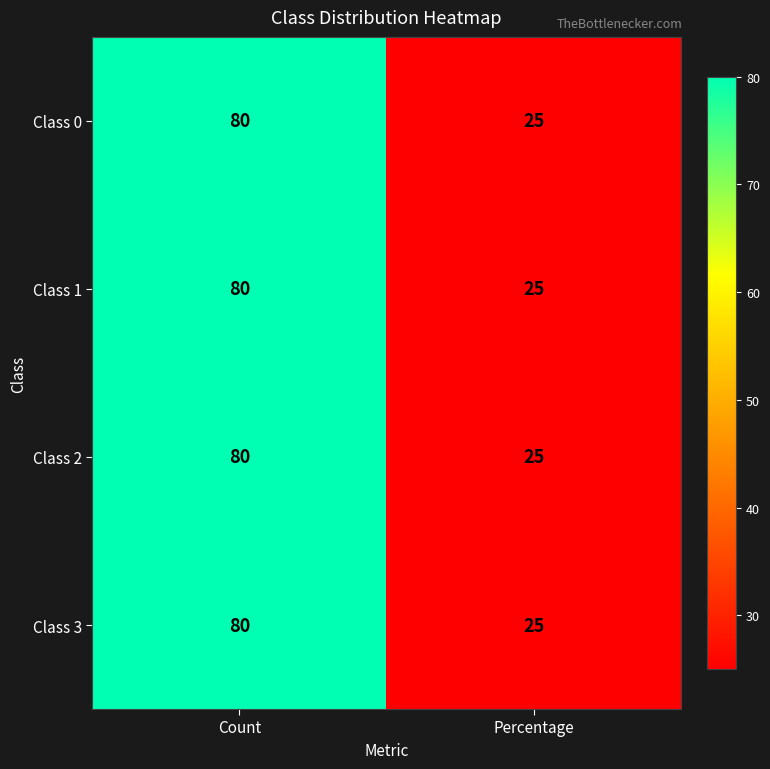

What is the total value across all series at Percentage?

100